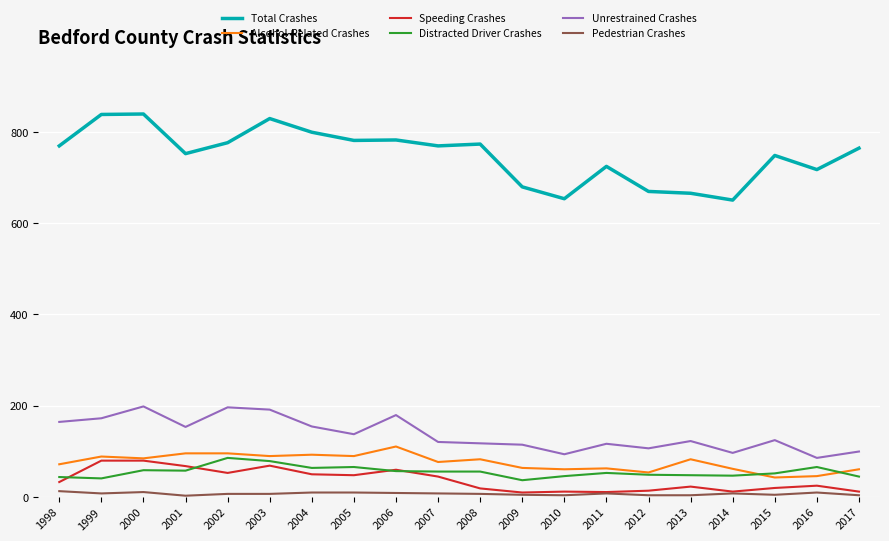

What is the sum of all Distracted Driver Crashes values?

1089